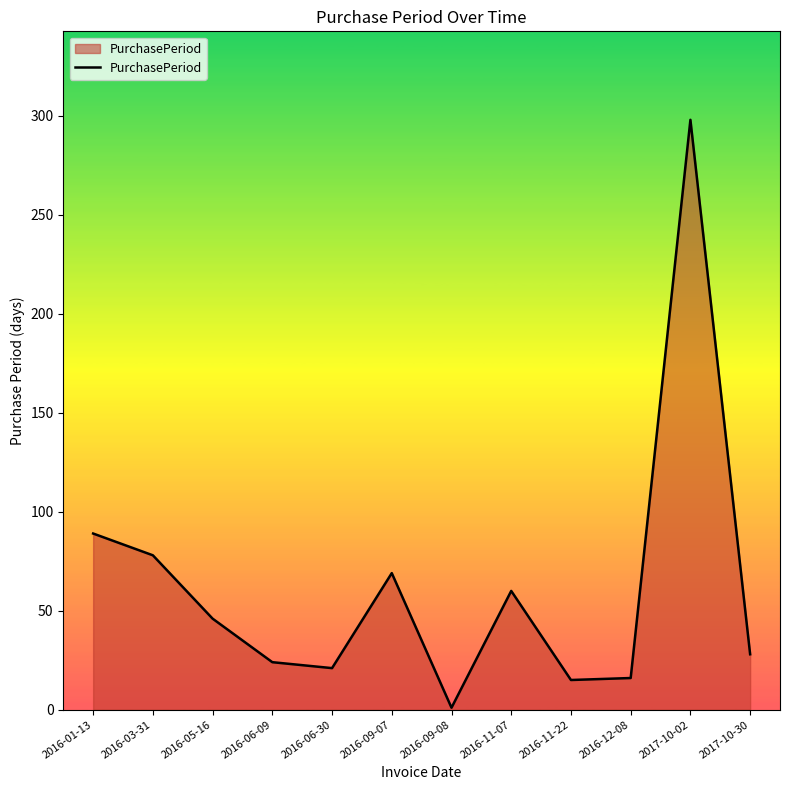

What is the sum of the values at 2016-03-31 and 2016-11-22?

93